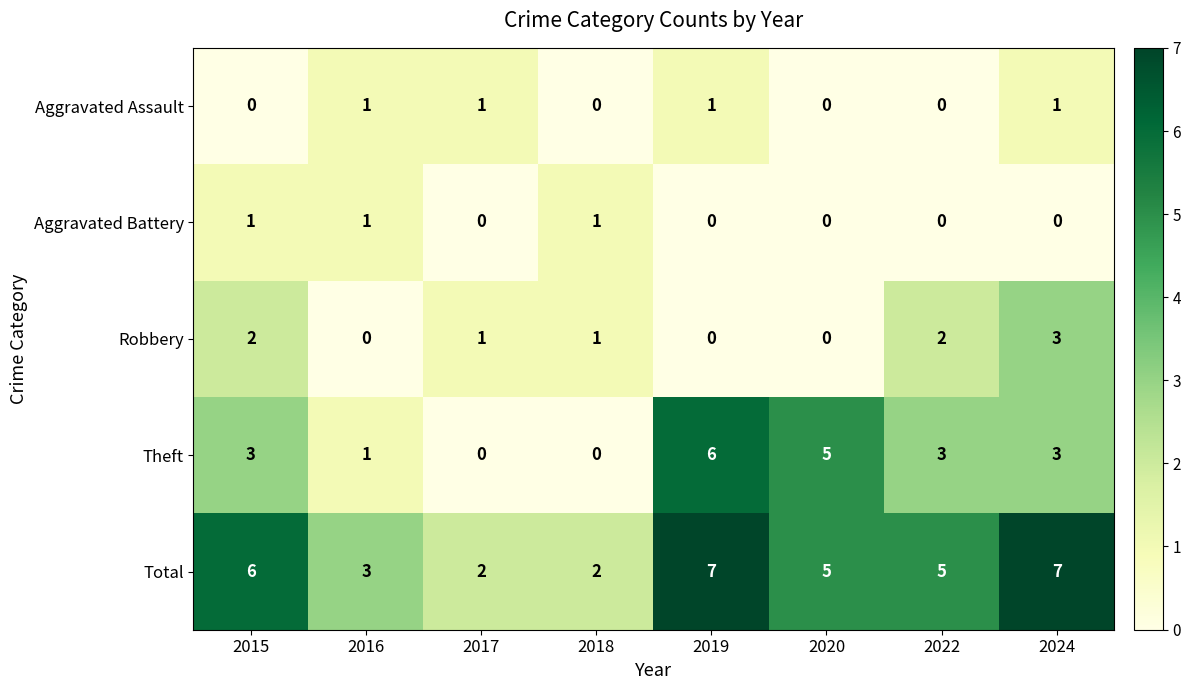

What is the difference between the second highest and second lowest values in the Theft series?

5